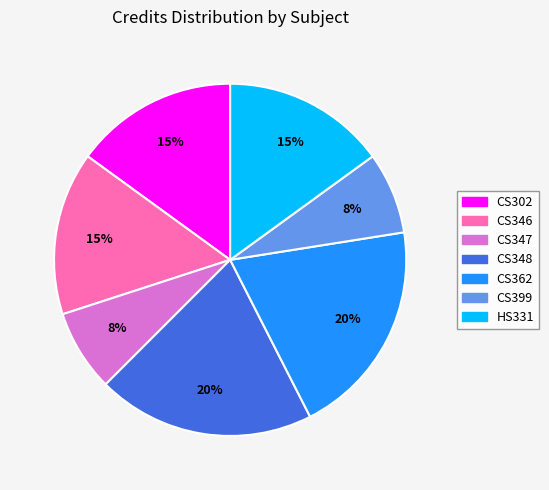

To the nearest percent, what percentage of the pie is CS399?

8%